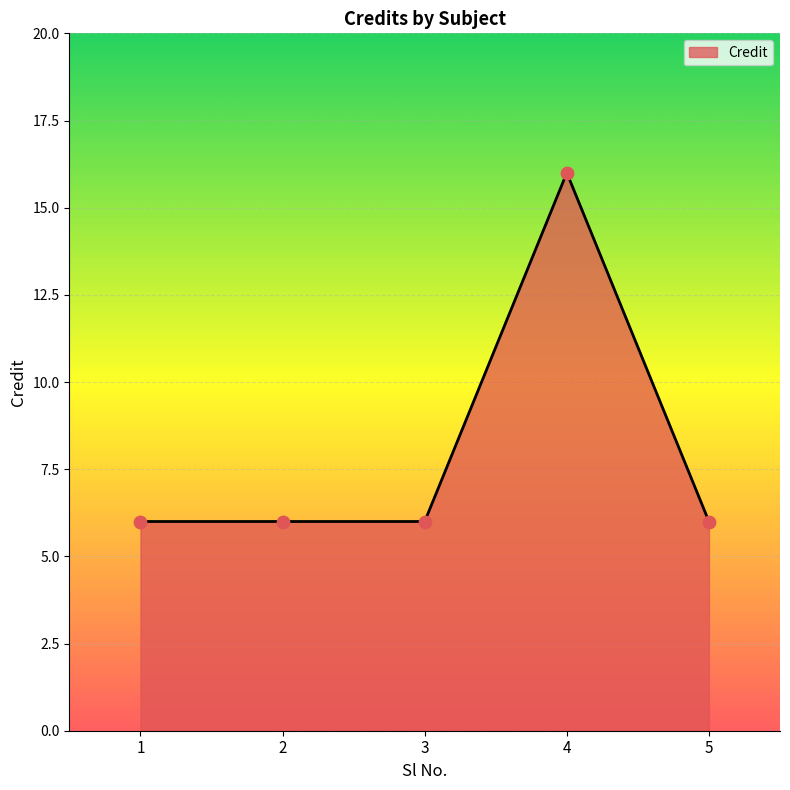

What is the change in value from 3 to 4?

+10